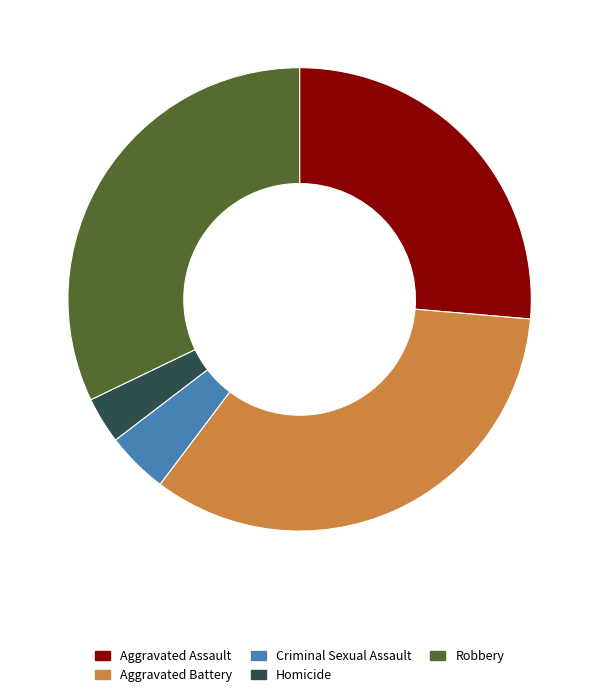

Rank the categories by value from highest to lowest.

Aggravated Battery, Robbery, Aggravated Assault, Criminal Sexual Assault, Homicide